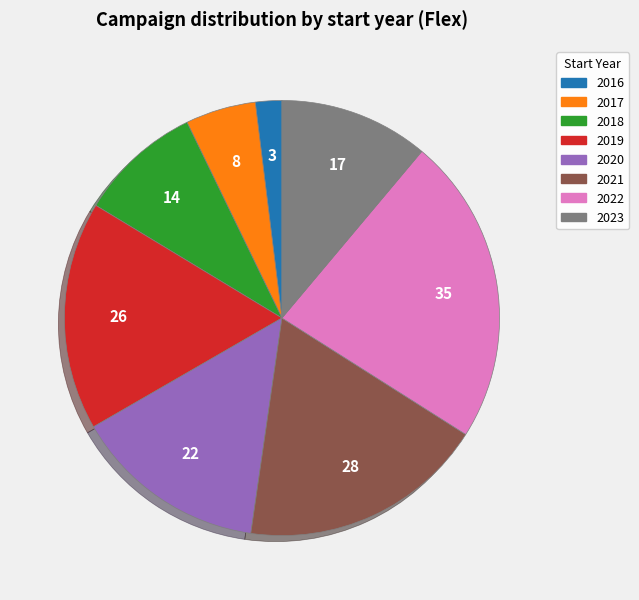

The 2018 slice represents 9% of the pie. True or false?

True